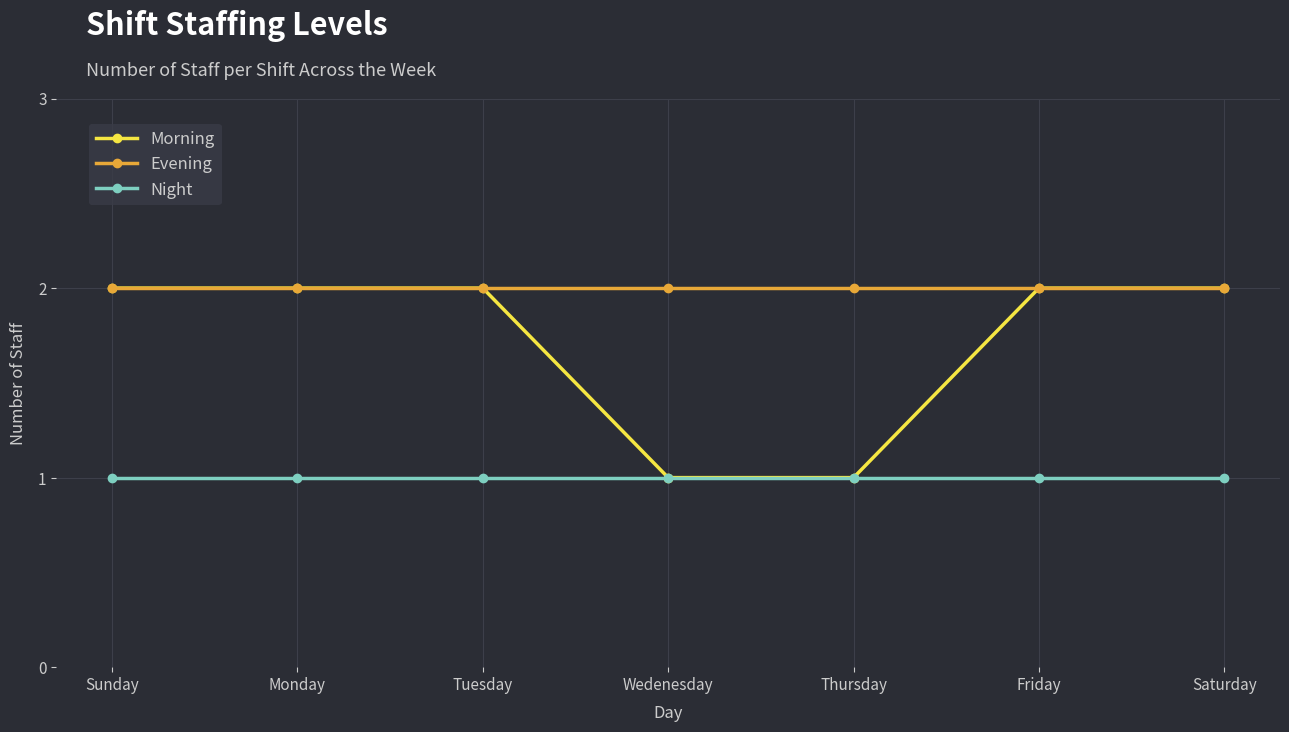

Count the Morning values in the range 1 to 2.

7